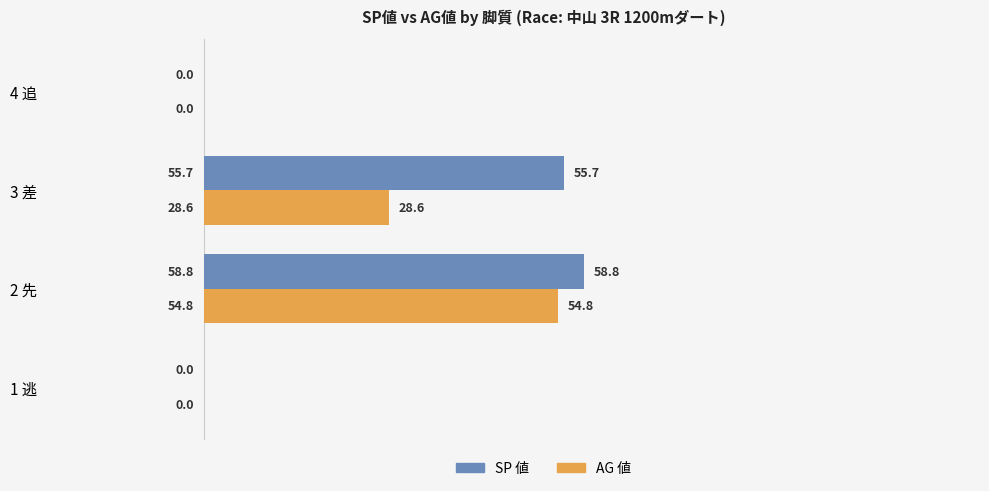

What is the highest value of the SP 値 series?

58.8